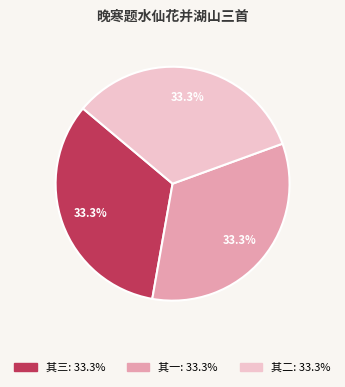

Is there any slice that represents more than half of the pie?

No